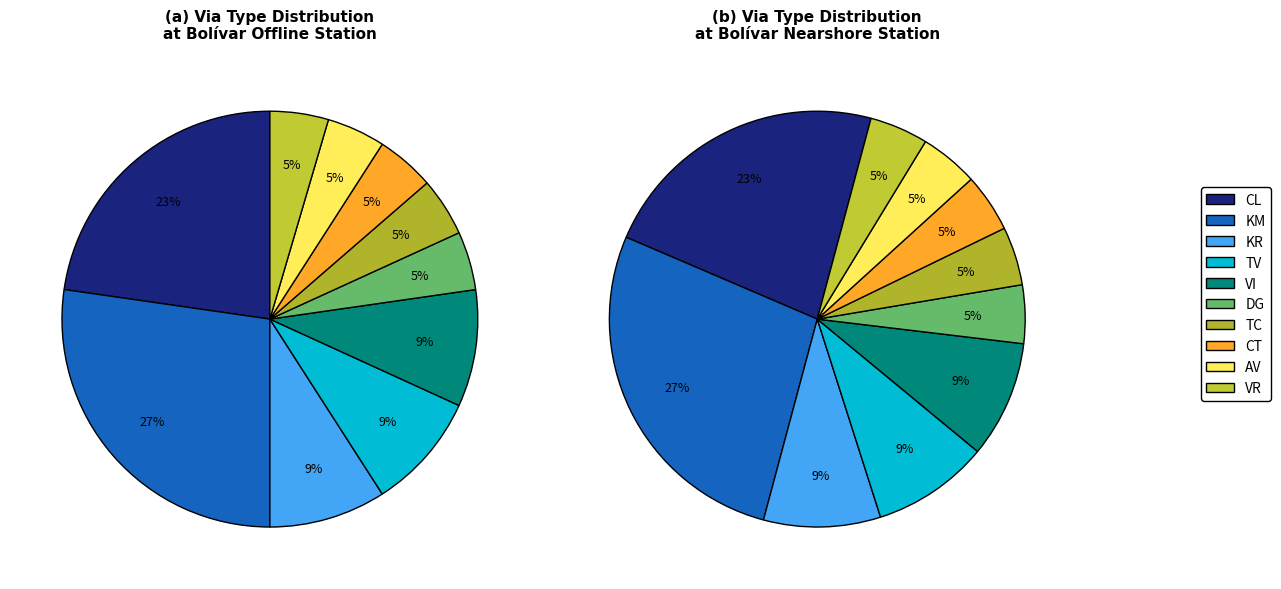

Combined, do VI and TV account for over 50%?

No